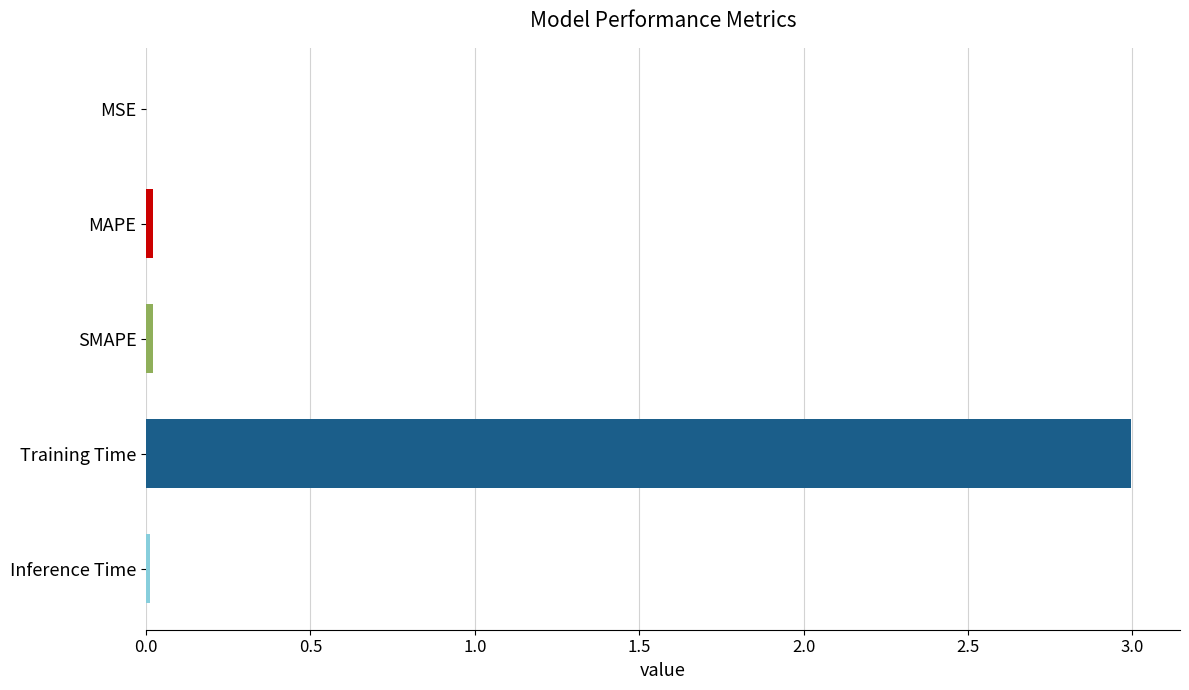

The chart shows a value of 0.0 at Inference Time. True or false?

True